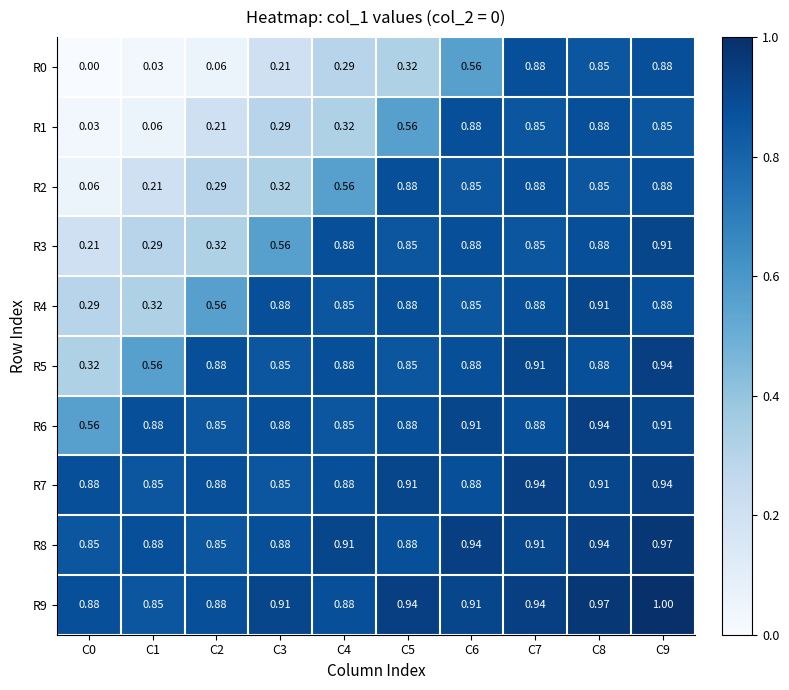

At how many categories does at least one series exceed 0?

10